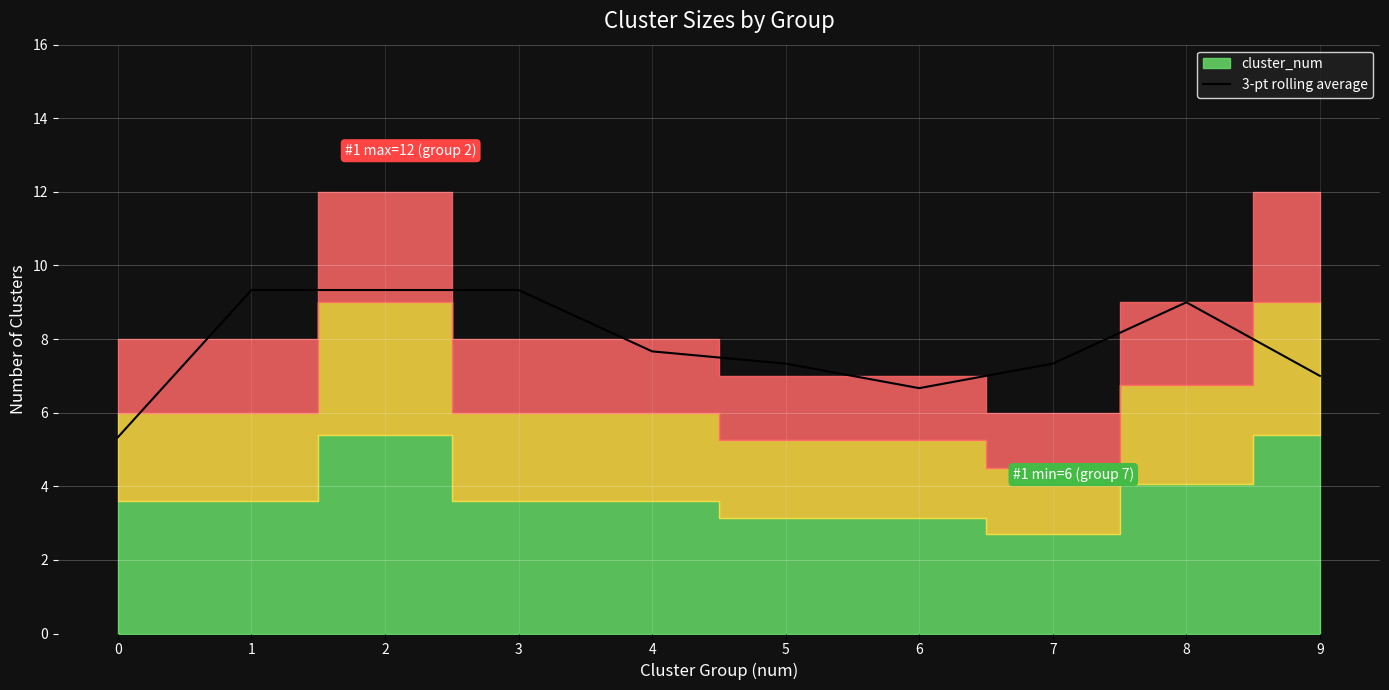

What is the maximum value for 3-pt rolling average?

9.3